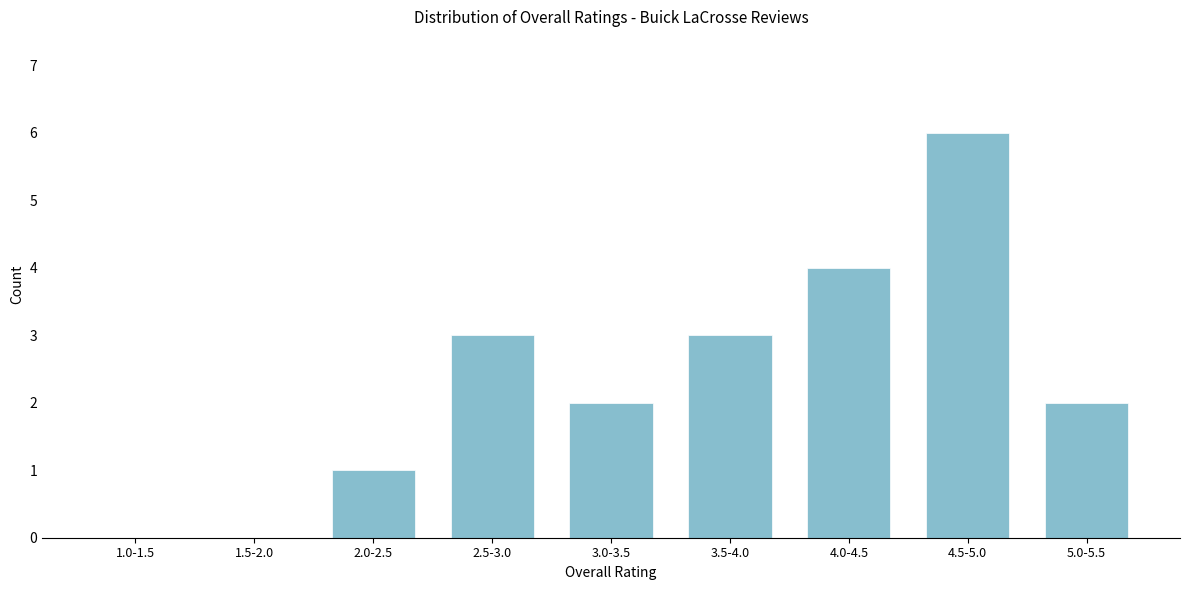

Reading left to right, extract all data points from this chart.

1.0-1.5=0	1.5-2.0=0	2.0-2.5=1	2.5-3.0=3	3.0-3.5=2	3.5-4.0=3	4.0-4.5=4	4.5-5.0=6	5.0-5.5=2